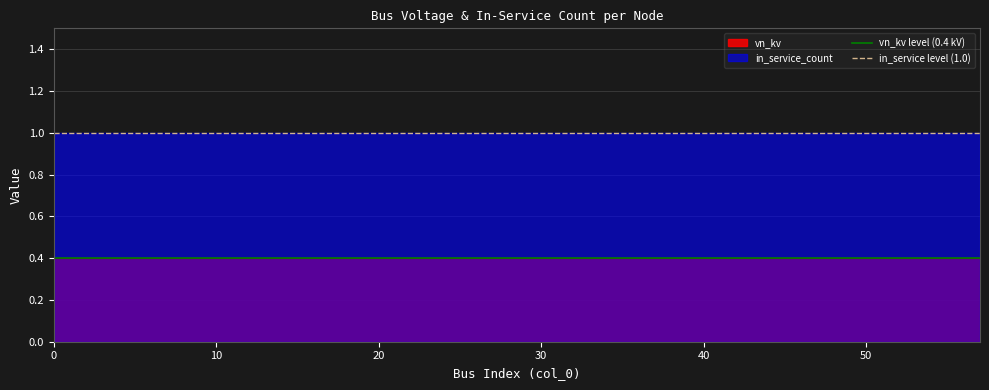

List the series in order of their peak value, lowest first.

vn_kv, in_service_count